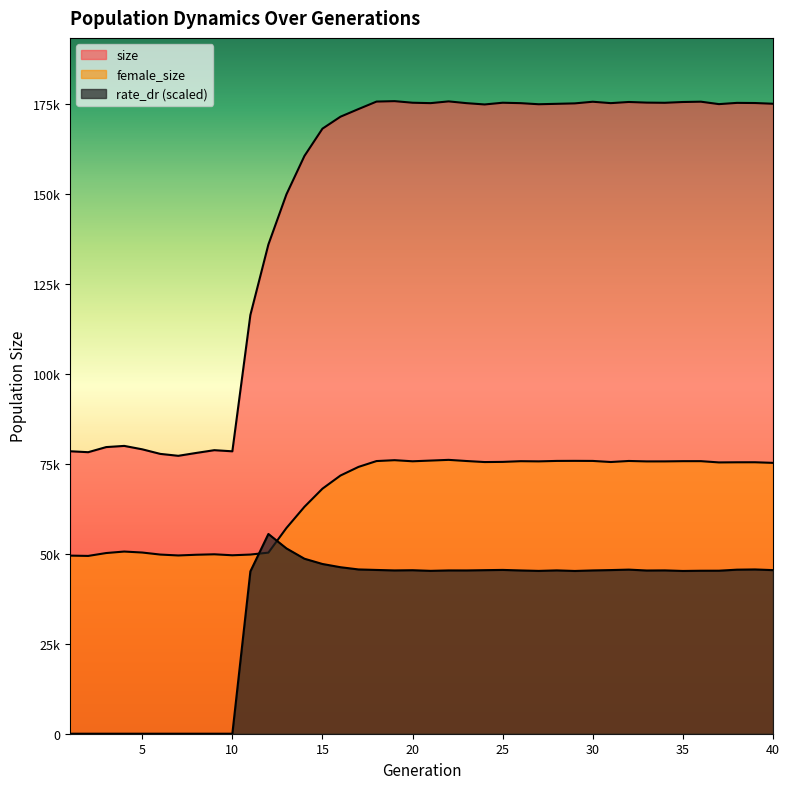

What is the approximate value of rate_dr at 39?

45634.7